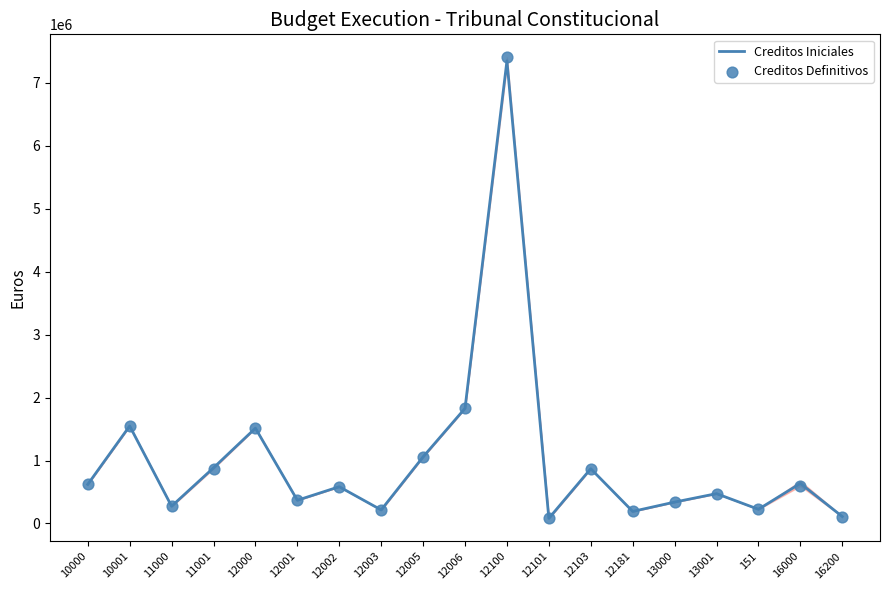

Is the value of Creditos Definitivos at 11001 greater than the value of Creditos Iniciales at 10001?

No